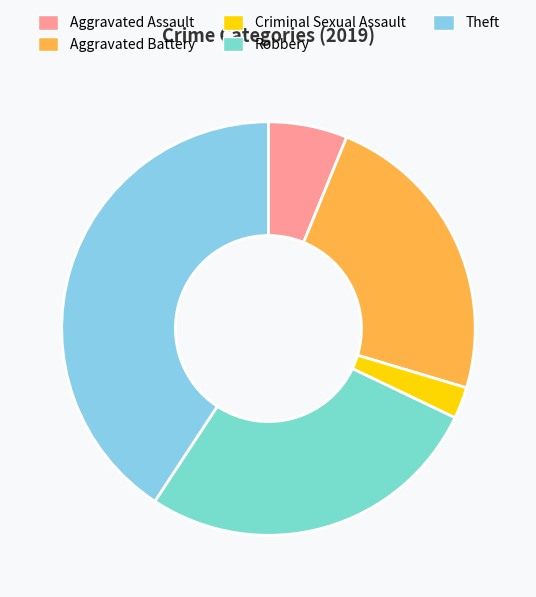

Count the number of slices in the pie.

5